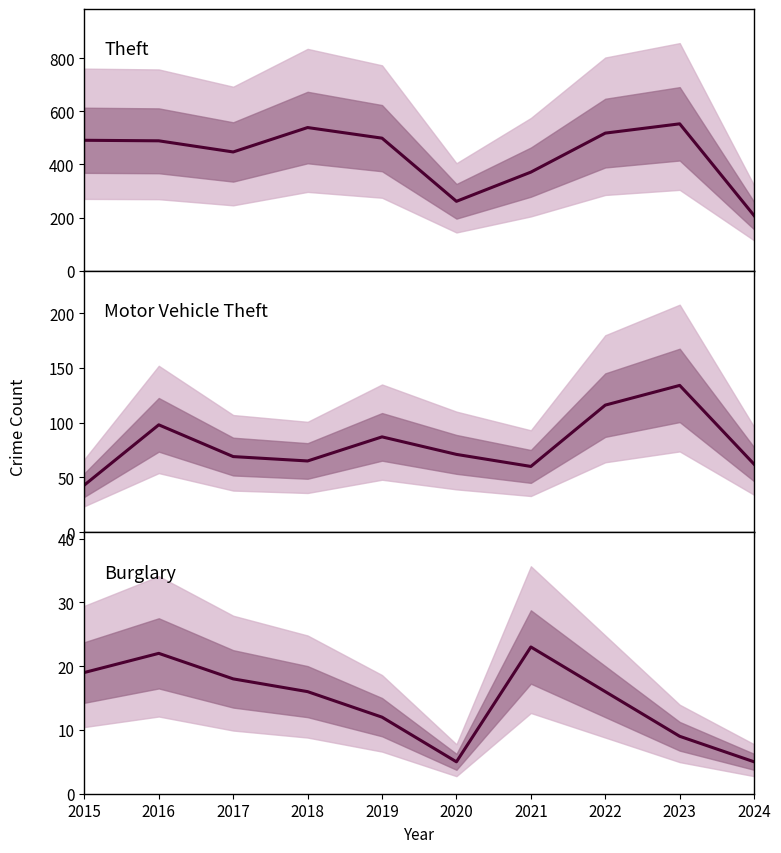

How many distinct data groups are displayed?

3